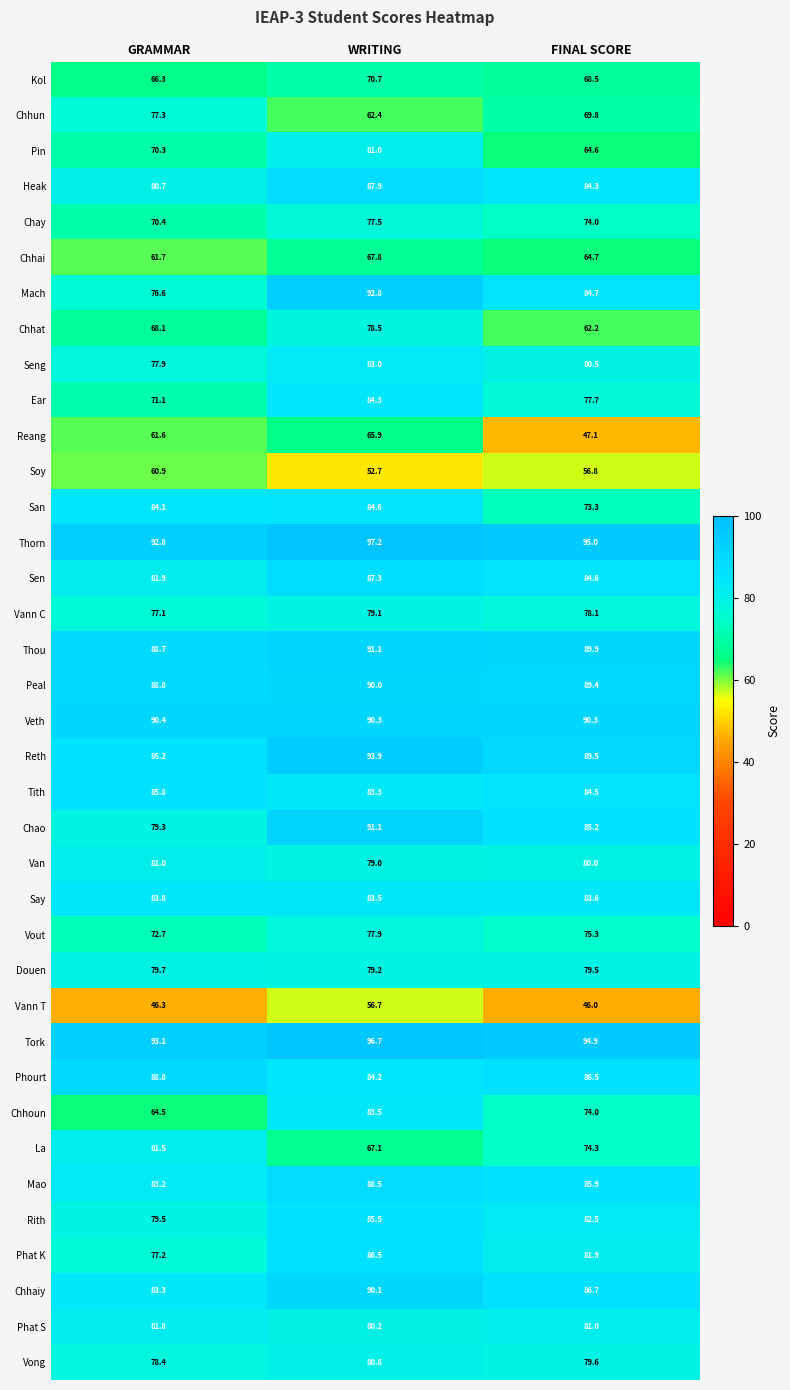

What is the difference between the highest and lowest values at GRAMMAR?

46.8